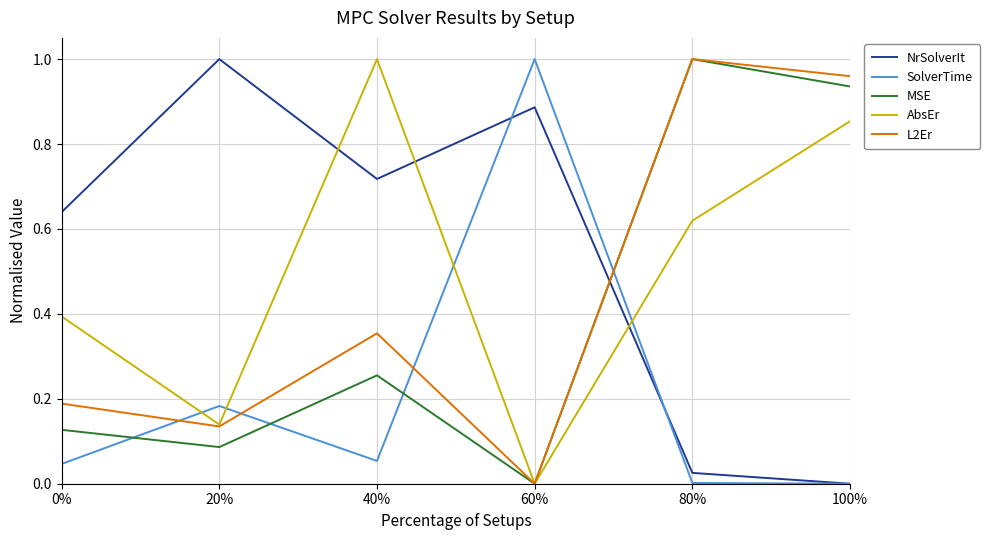

Where is the first local maximum for L2Er?

40%